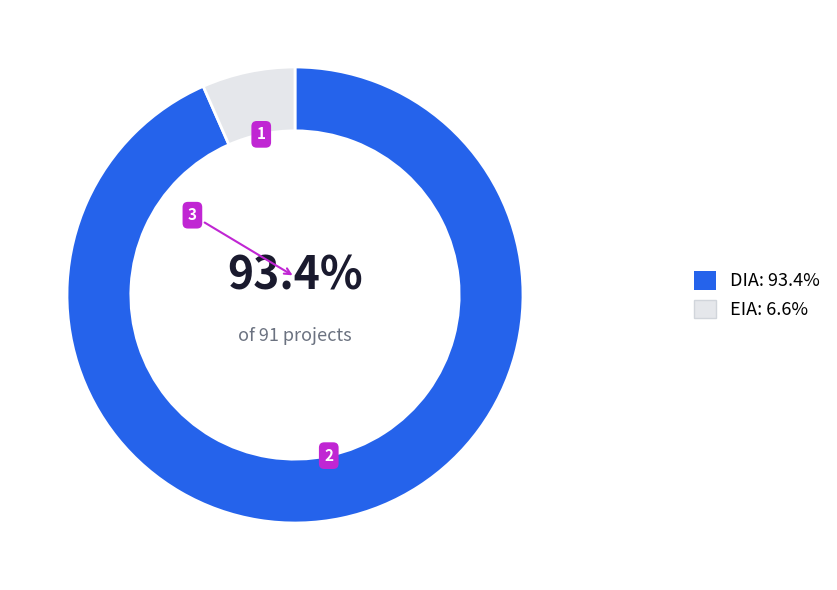

What is the largest slice in the pie chart?

DIA